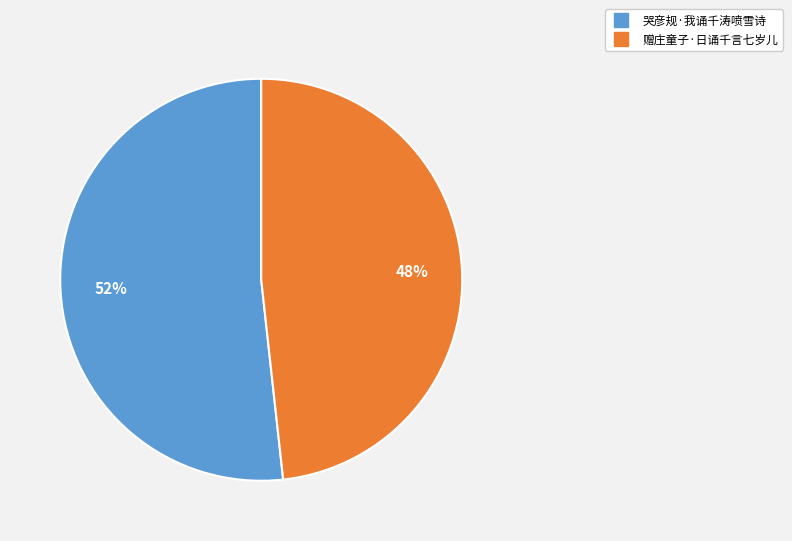

Which slice represents more than half of the pie?

哭彦规·我诵千涛喷雪诗